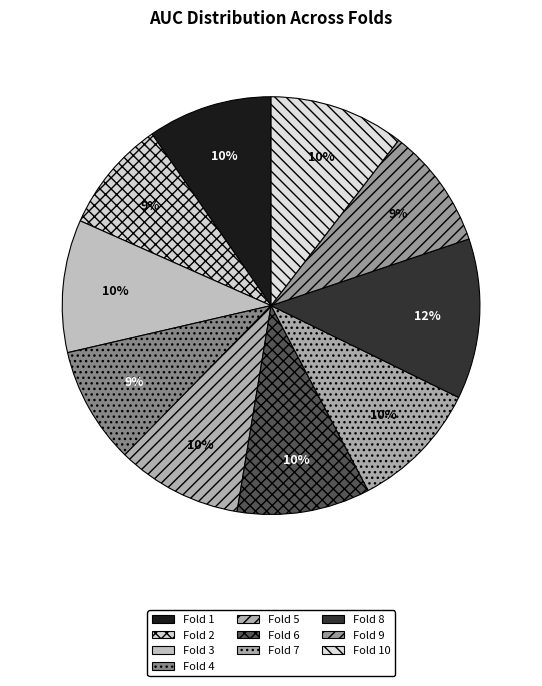

Which category has the smallest portion of the pie?

Fold 2